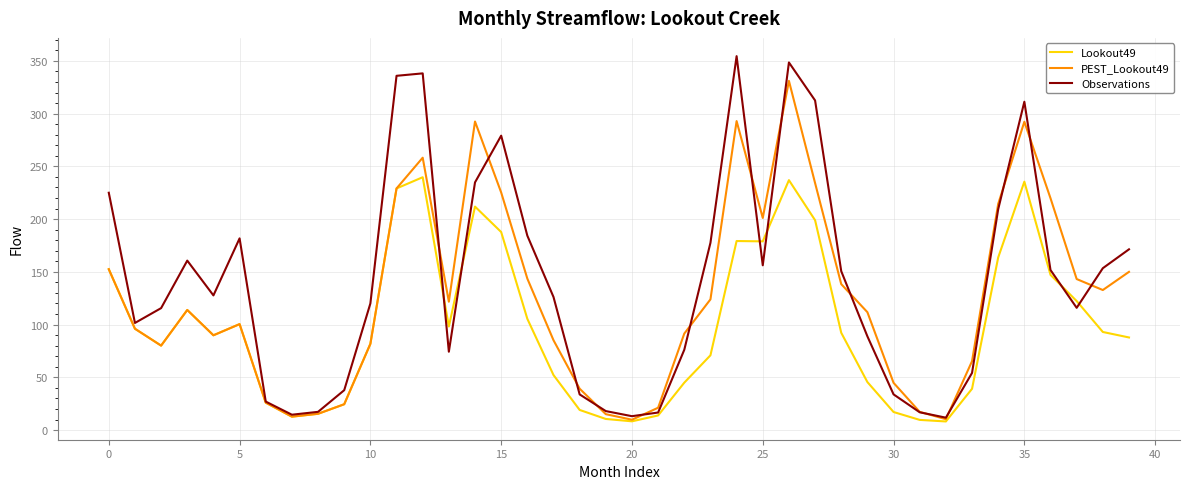

What is the highest value of the Lookout49 series?

239.7